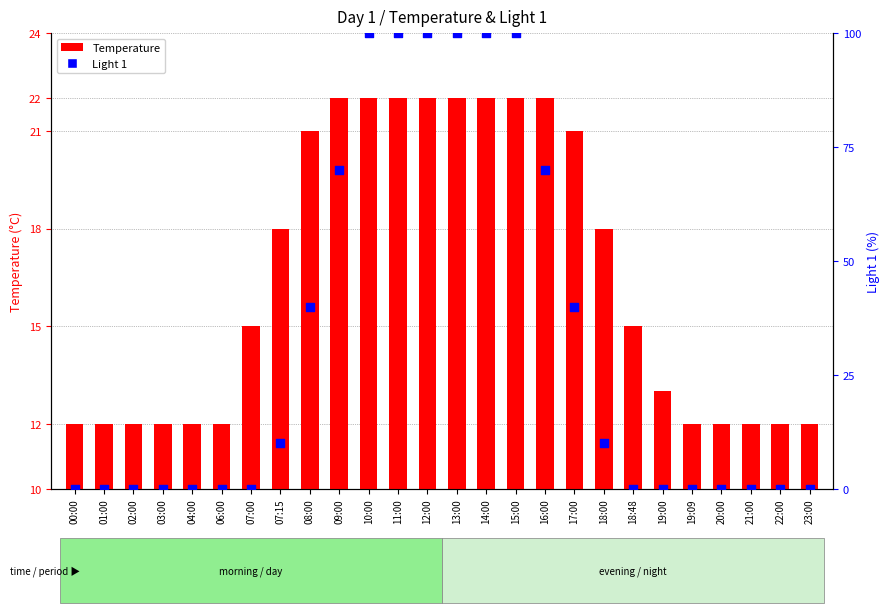

Which series has the largest Y range (max minus min)?

Light 1